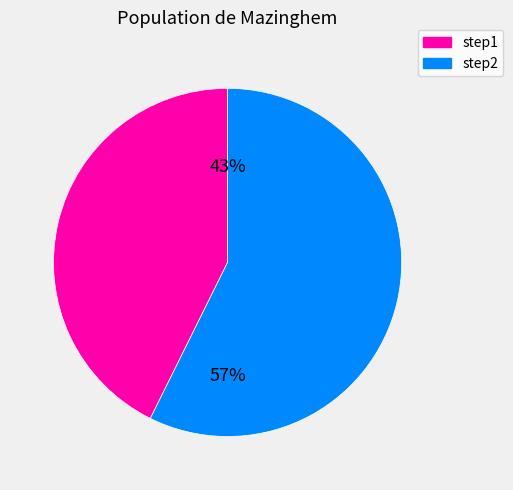

True or false: step2 accounts for 63% of the total.

False